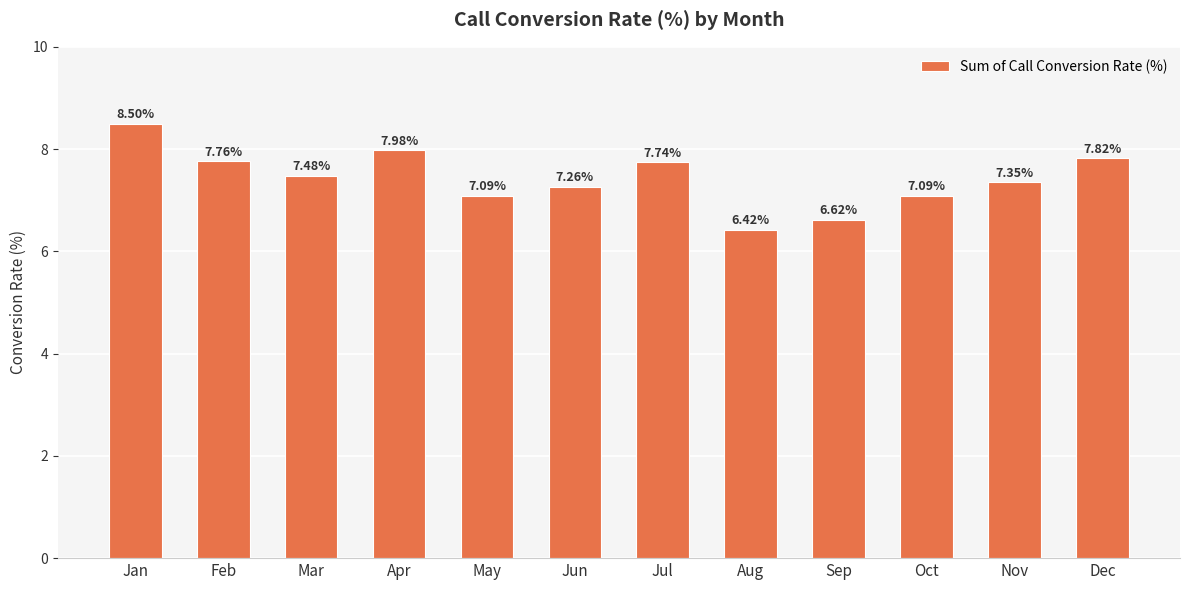

What is the greatest value displayed?

8.5